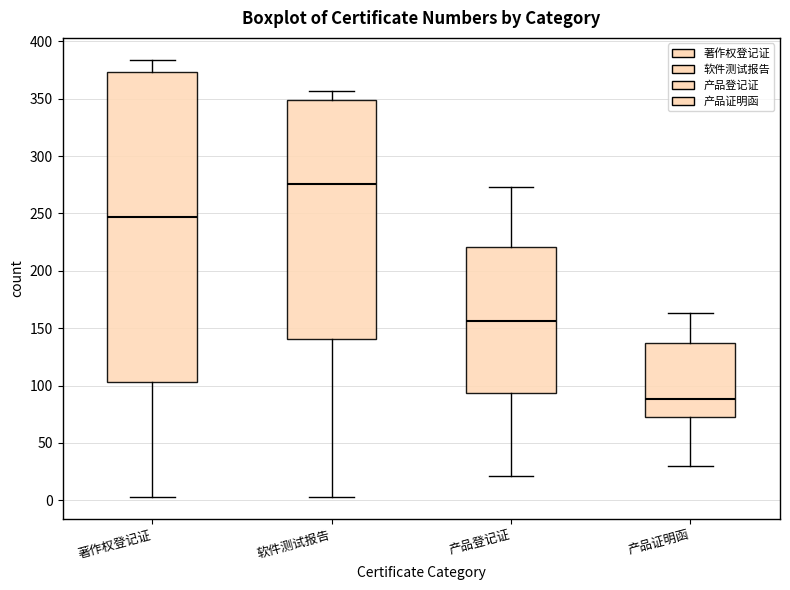

Reading left to right, read every box against the y-axis: the position of its median line, the range the box covers, and the ends of its whiskers. The values are not printed on the chart, so give them approximately, as read against the axis.

著作权登记证: median 245, box 105 to 375, whiskers 5 to 385
软件测试报告: median 275, box 140 to 350, whiskers 5 to 355
产品登记证: median 155, box 95 to 220, whiskers 20 to 275
产品证明函: median 90, box 75 to 135, whiskers 30 to 165